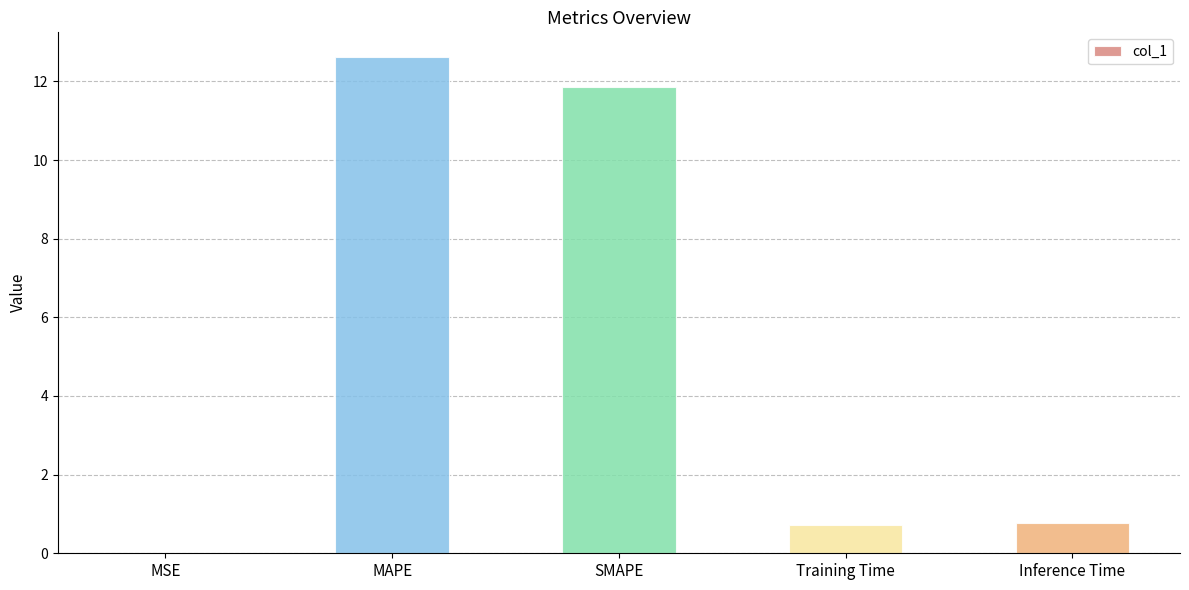

What is the maximum value shown in the chart?

12.6